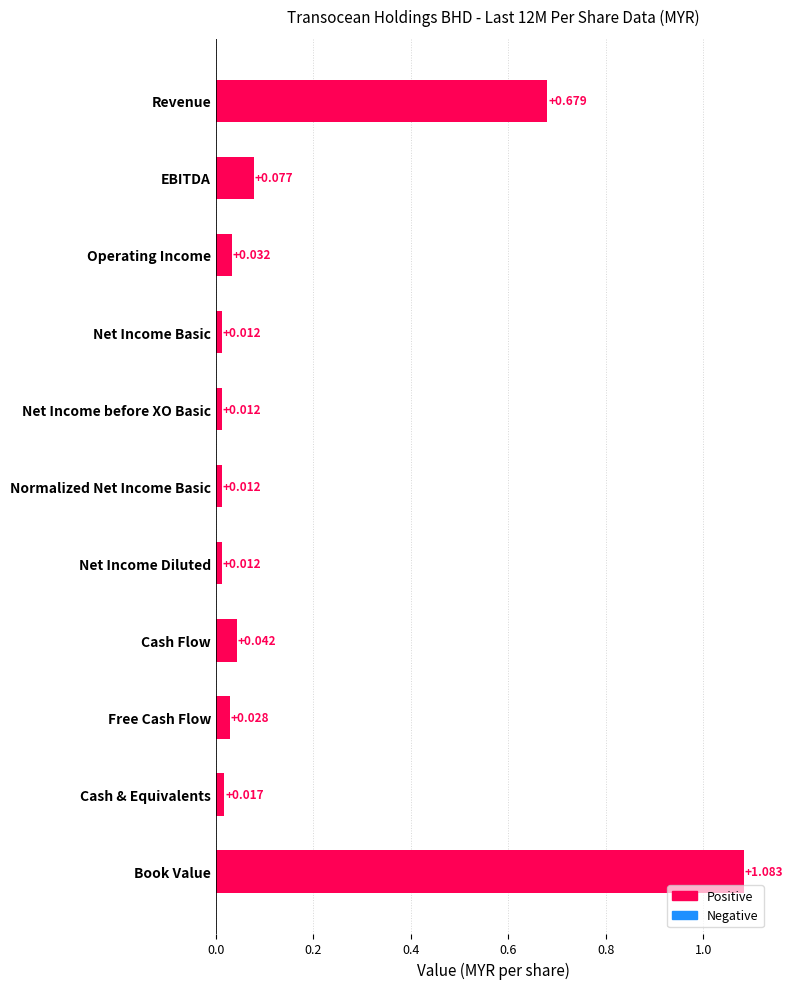

Between EBITDA and Cash & Equivalents, which is larger?

EBITDA